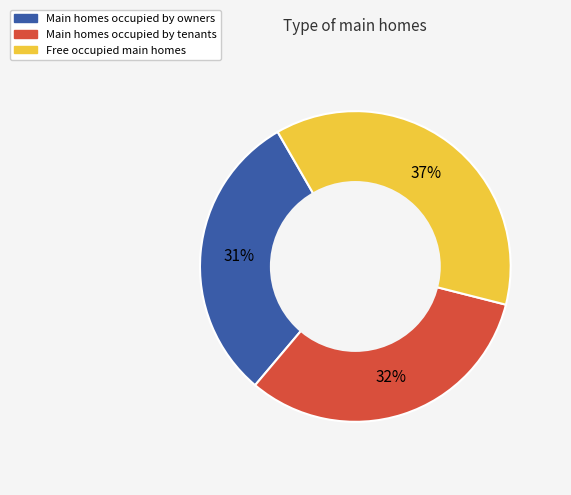

What is the smallest slice in the pie chart?

Main homes occupied by owners